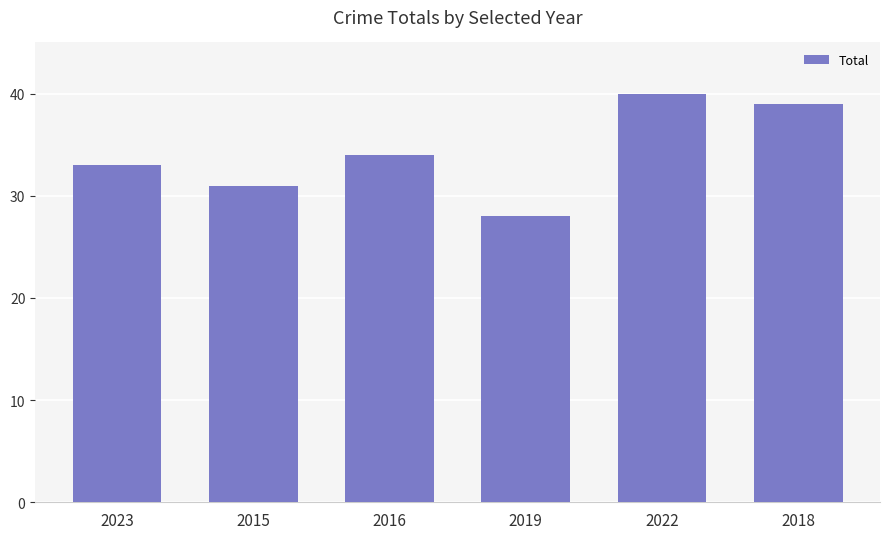

What is the sum of the values at 2016 and 2015?

65